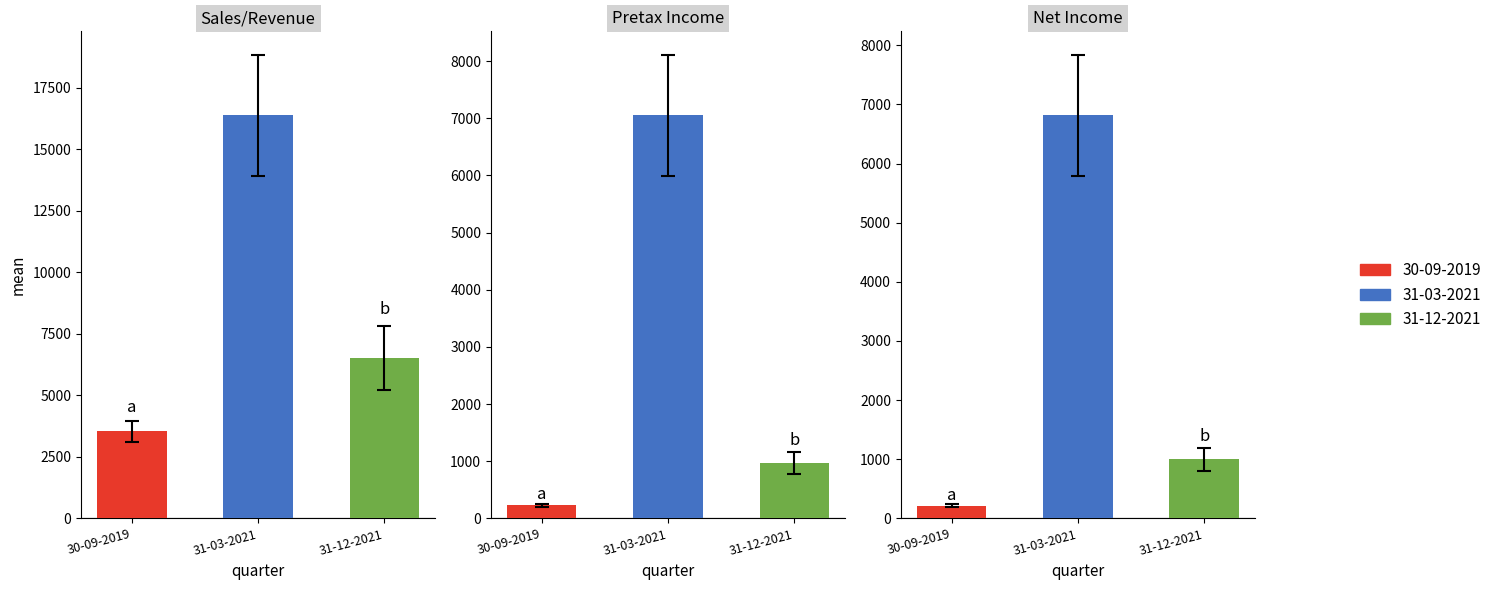

The value of Pretax Income at 30-09-2021 is 19.4. True or false?

False